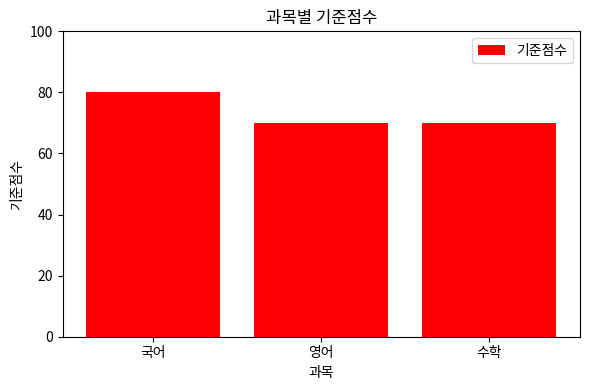

What is the label of the 1st bar from the left?

국어